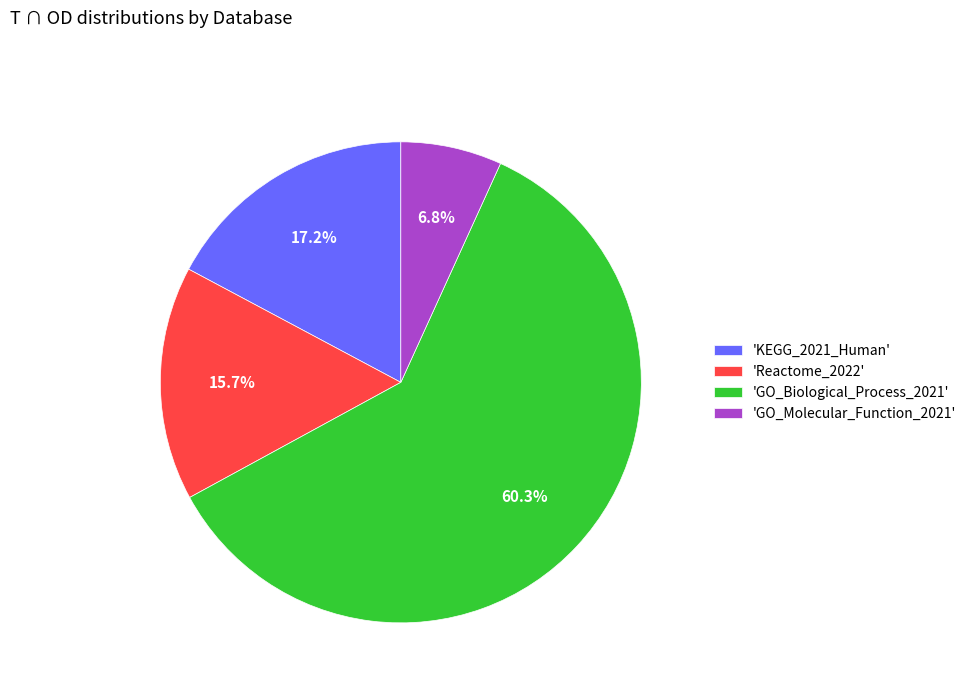

Which slice is the largest?

'GO_Biological_Process_2021'